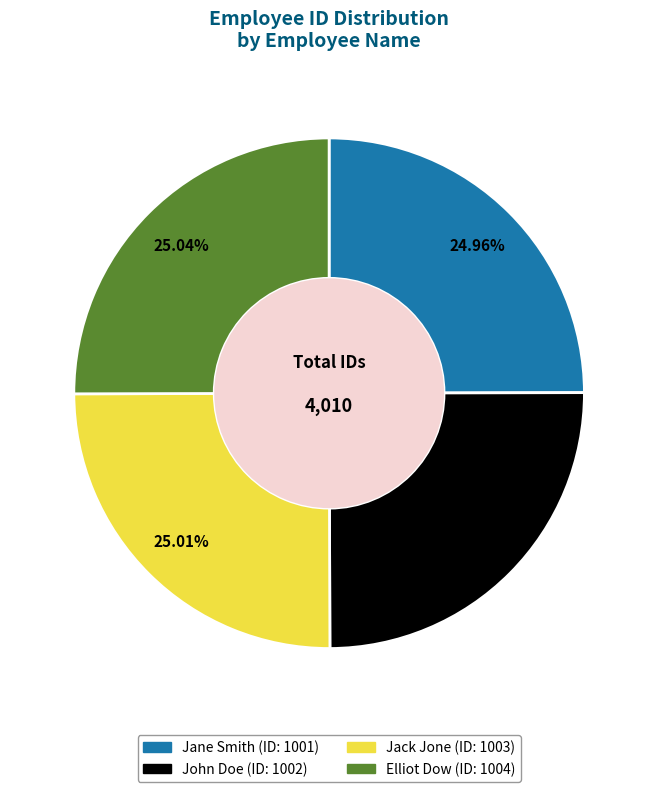

The Jane Smith slice represents 25% of the pie. True or false?

True